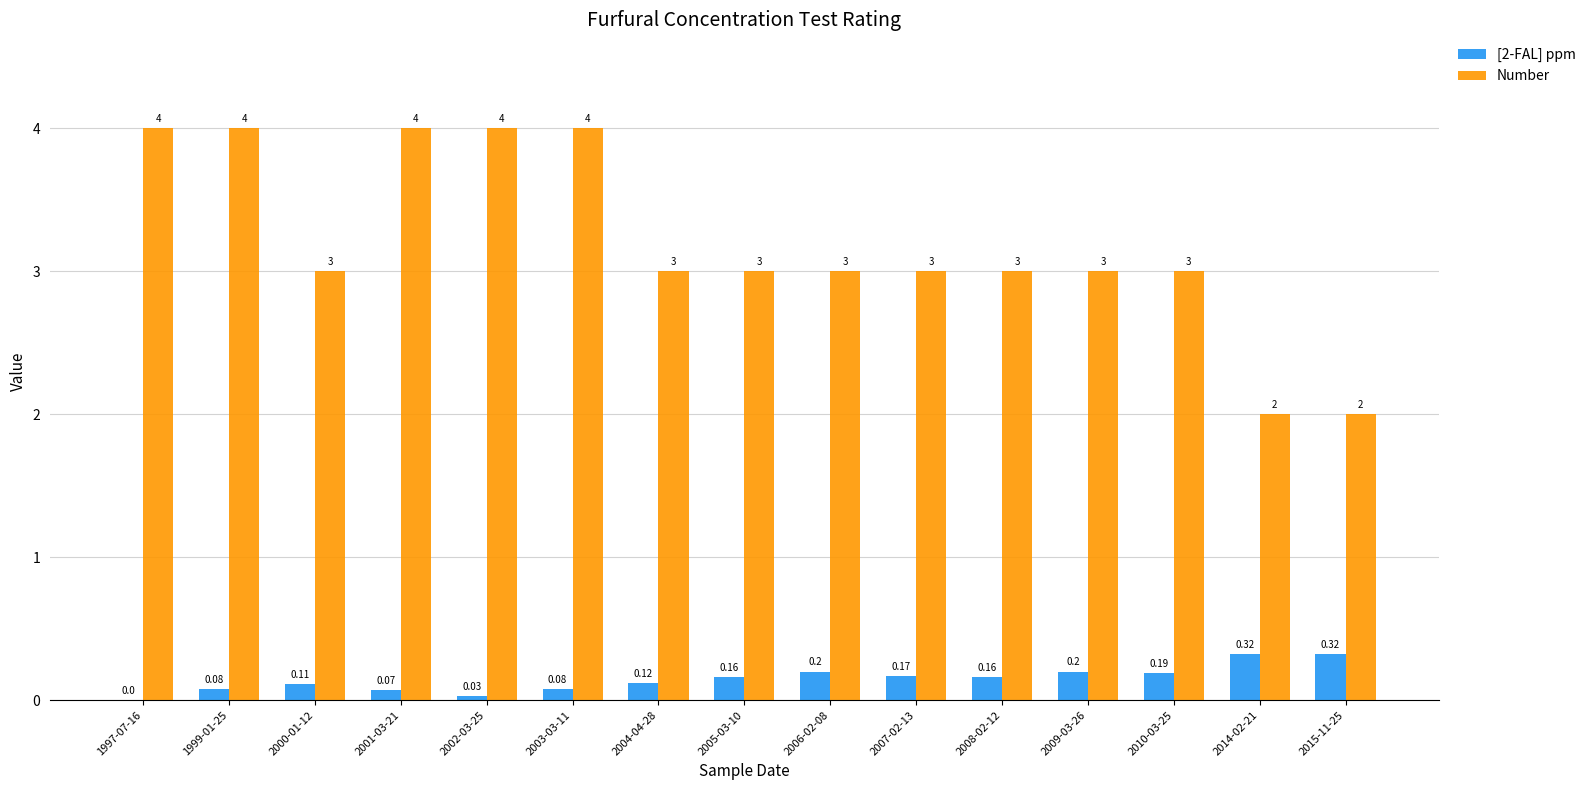

Which series has the largest total across all categories?

Number